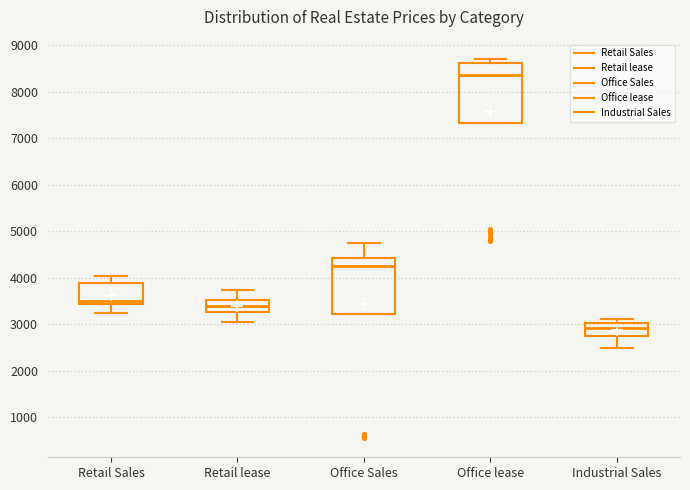

Which box's median line is the highest?

Office lease